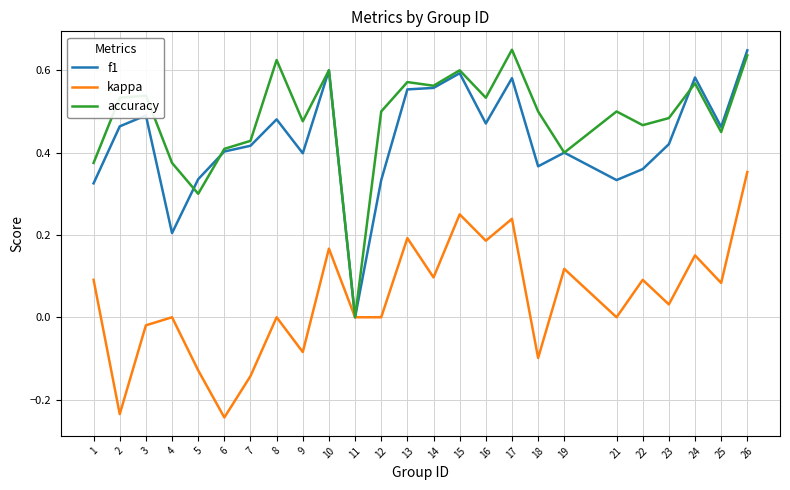

At 4, list the series in order from largest to smallest.

accuracy, f1, kappa